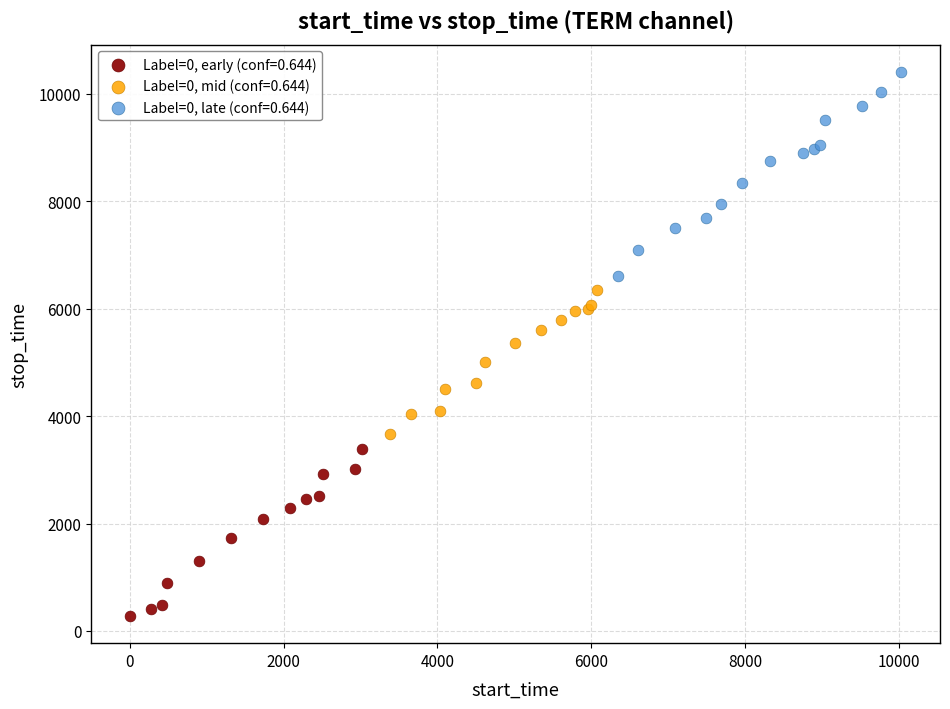

Which series reaches the maximum Y coordinate?

Label=0, late (conf=0.644)